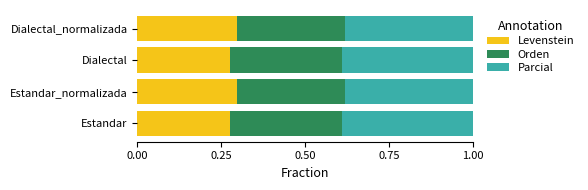

The value of Levenstein at Dialectal_normalizada is 0.5. True or false?

False